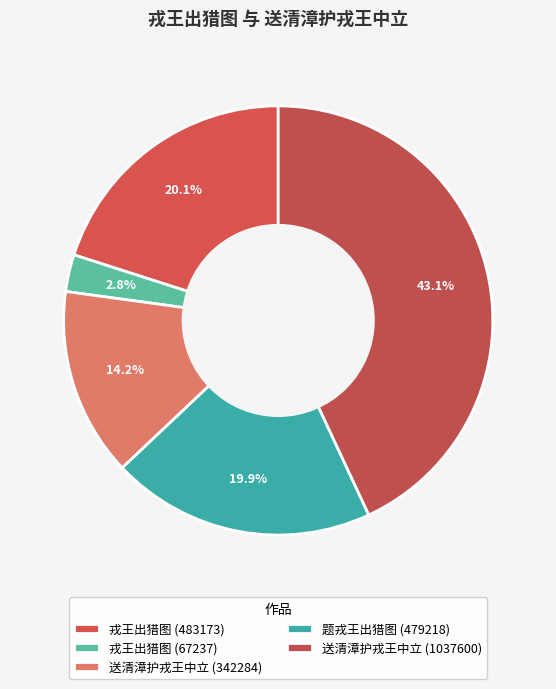

Is the sum of 送清漳护戎王中立 (1037600) and 送清漳护戎王中立 (342284) greater than half?

Yes